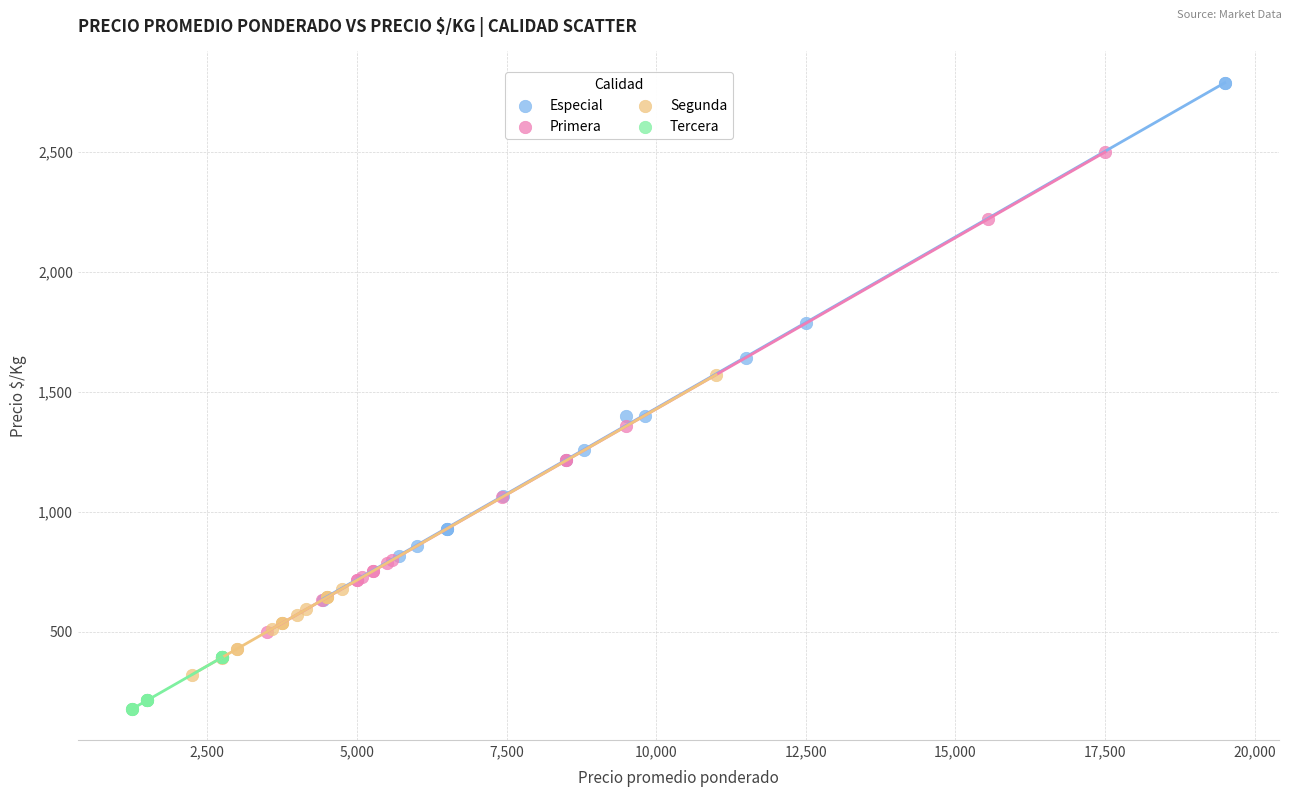

Which series contains the highest Y value?

Especial